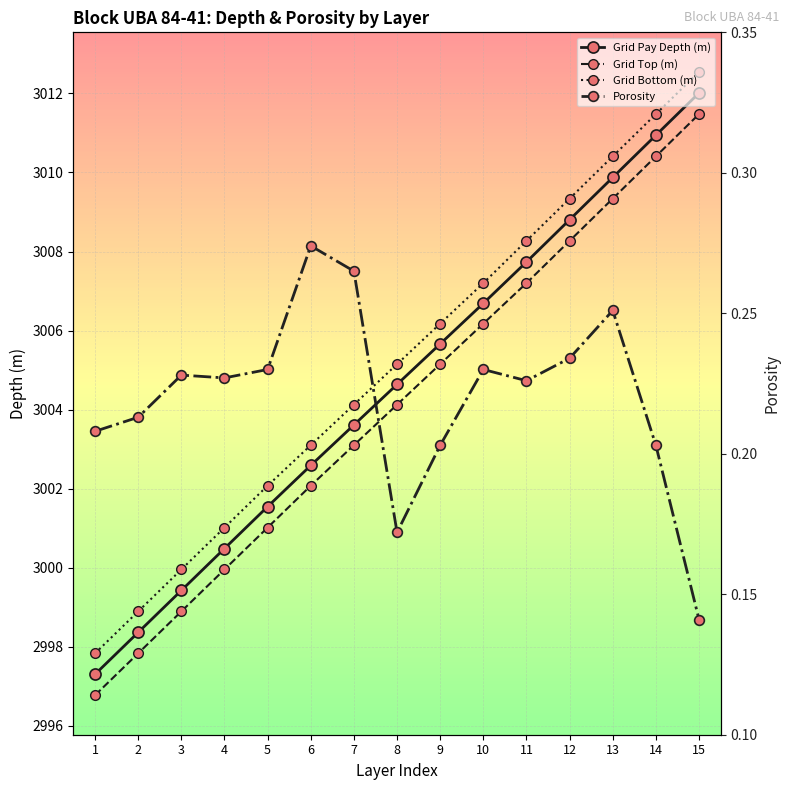

What is the smallest value displayed?

0.1